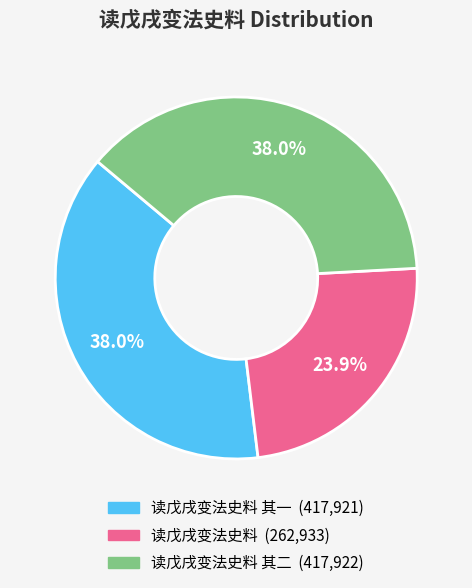

How many segments does this pie chart have?

3